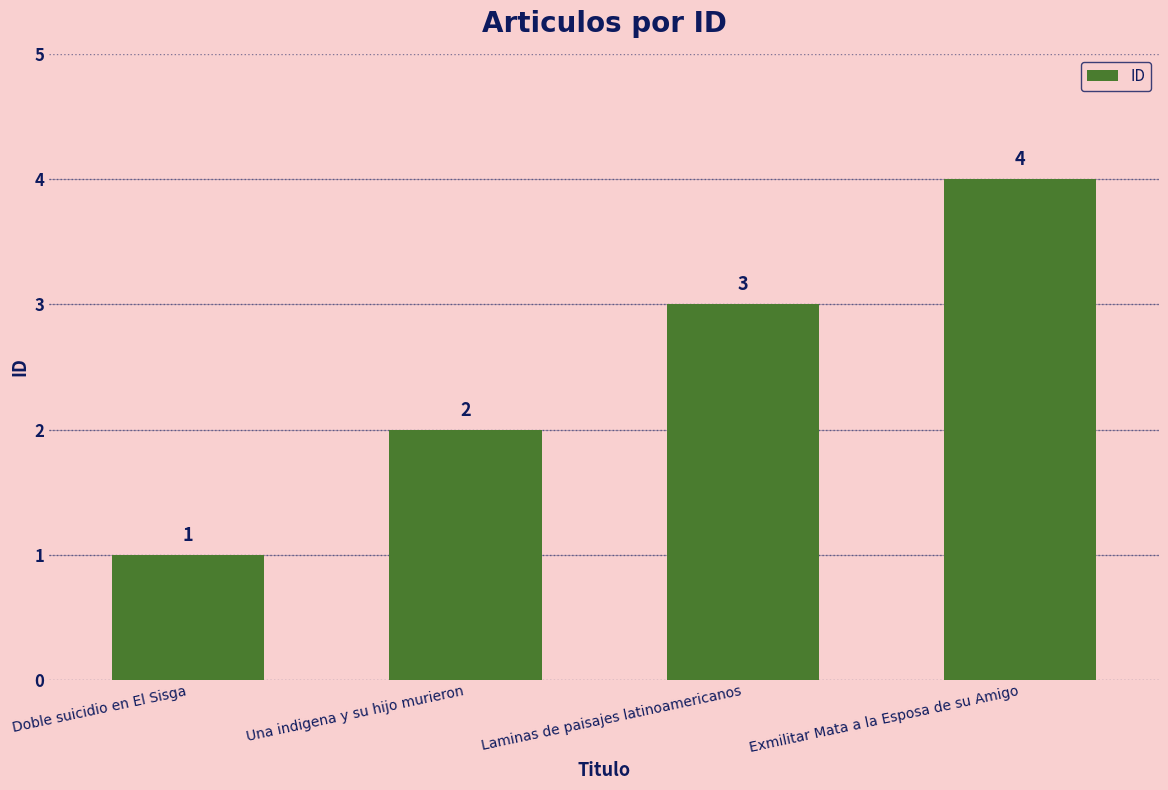

Approximately how many times larger is the value at Una indigena y su hijo murieron compared to Exmilitar Mata a la Esposa de su Amigo?

0.5